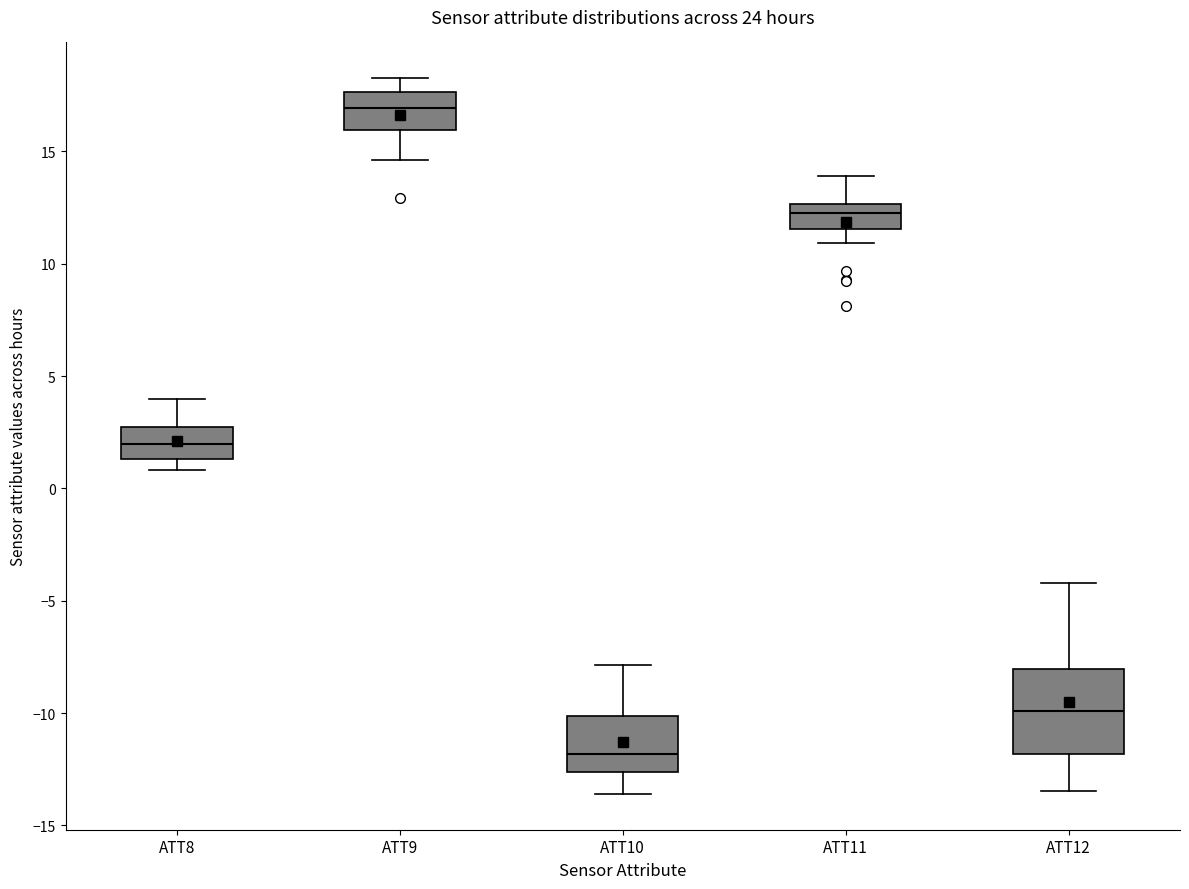

Which box has the highest median line?

ATT9